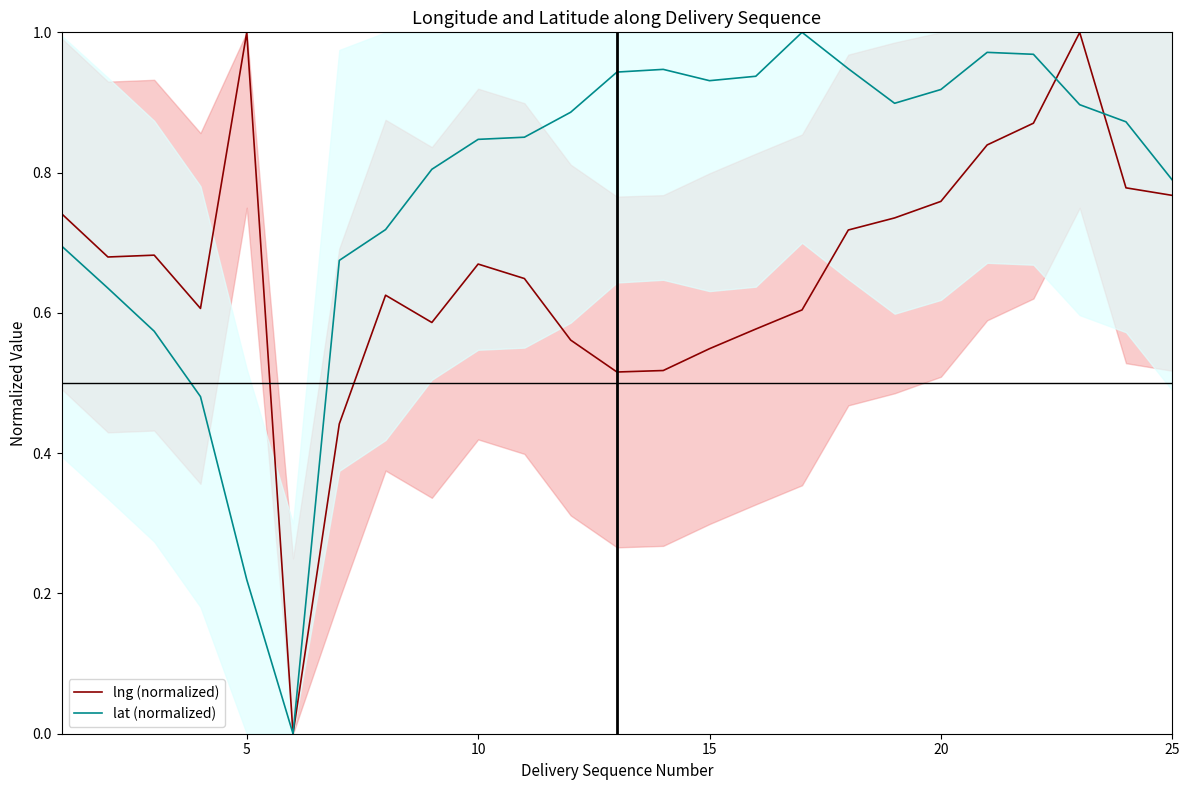

How many intersections are there between lng (normalized) and lat (normalized)?

2